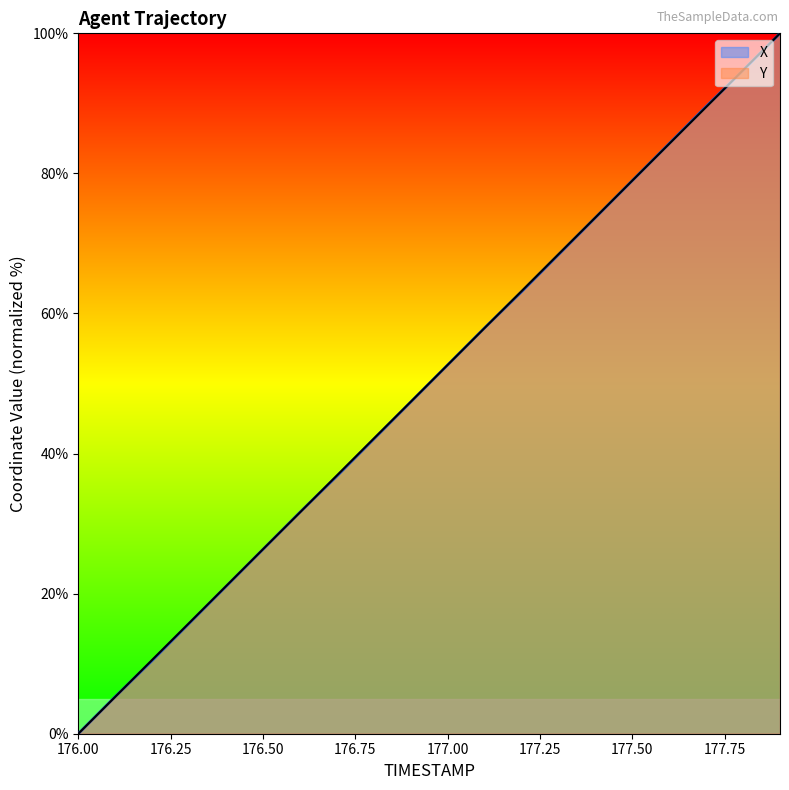

What is the difference between the maximum and minimum values in the Y series?

100.0